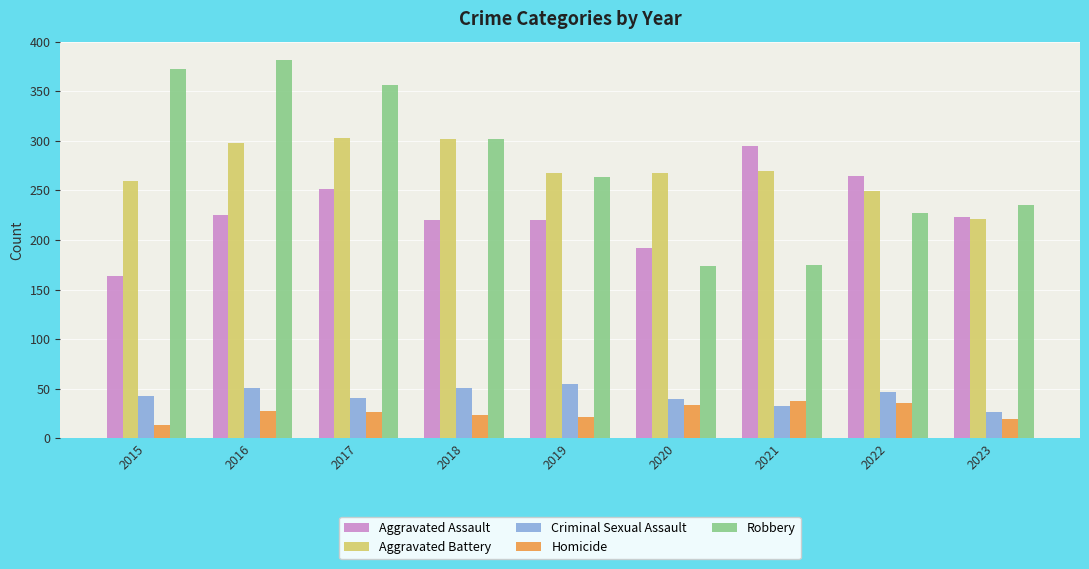

Read the Aggravated Assault value at 2023, to the nearest 10.

220